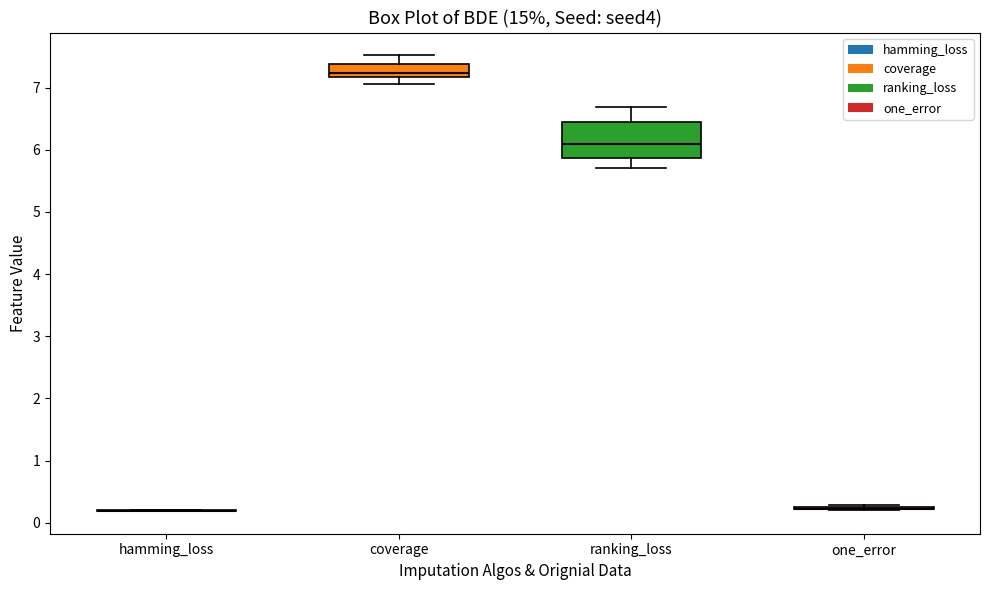

Reading left to right, transcribe this box plot: for each box, give where its median line is, the range the box spans, and where its two whiskers end, as read against the y-axis. The values are not printed on the chart, so give them approximately, as read against the axis.

hamming_loss: box collapsed to a line at 0.2, whiskers 0.2 to 0.2
coverage: median 7.2 (just above the box's lower edge), box 7.2 to 7.4, whiskers 7.1 to 7.5
ranking_loss: median 6.1, box 5.9 to 6.4, whiskers 5.7 to 6.7
one_error: box collapsed to a line at 0.2, whiskers 0.2 to 0.3